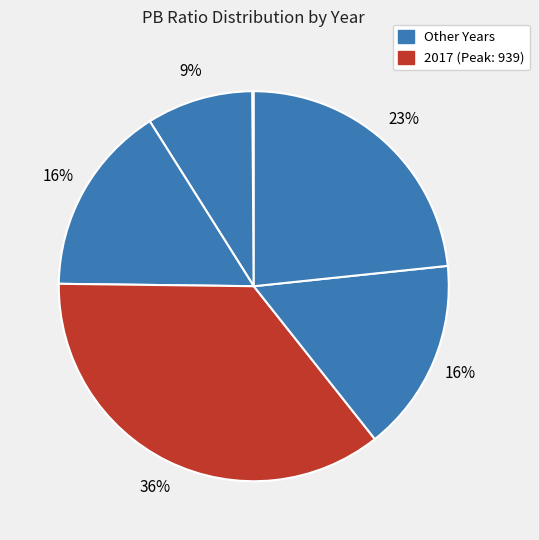

To the nearest percent, what is the average slice percentage?

12%